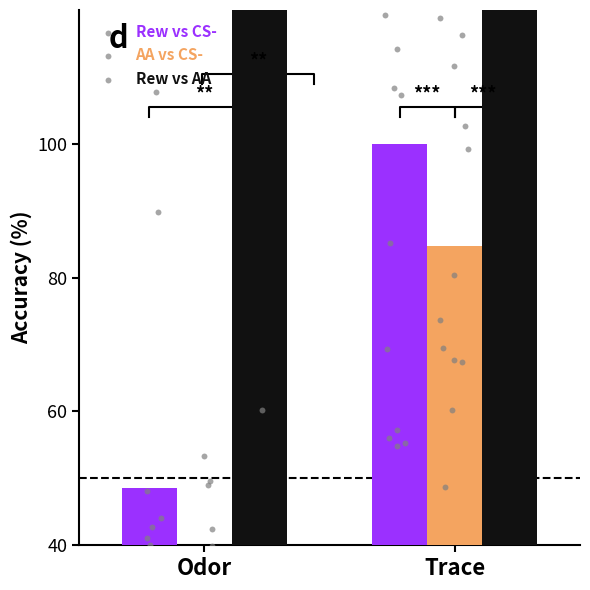

At how many categories does at least one series exceed 179?

2